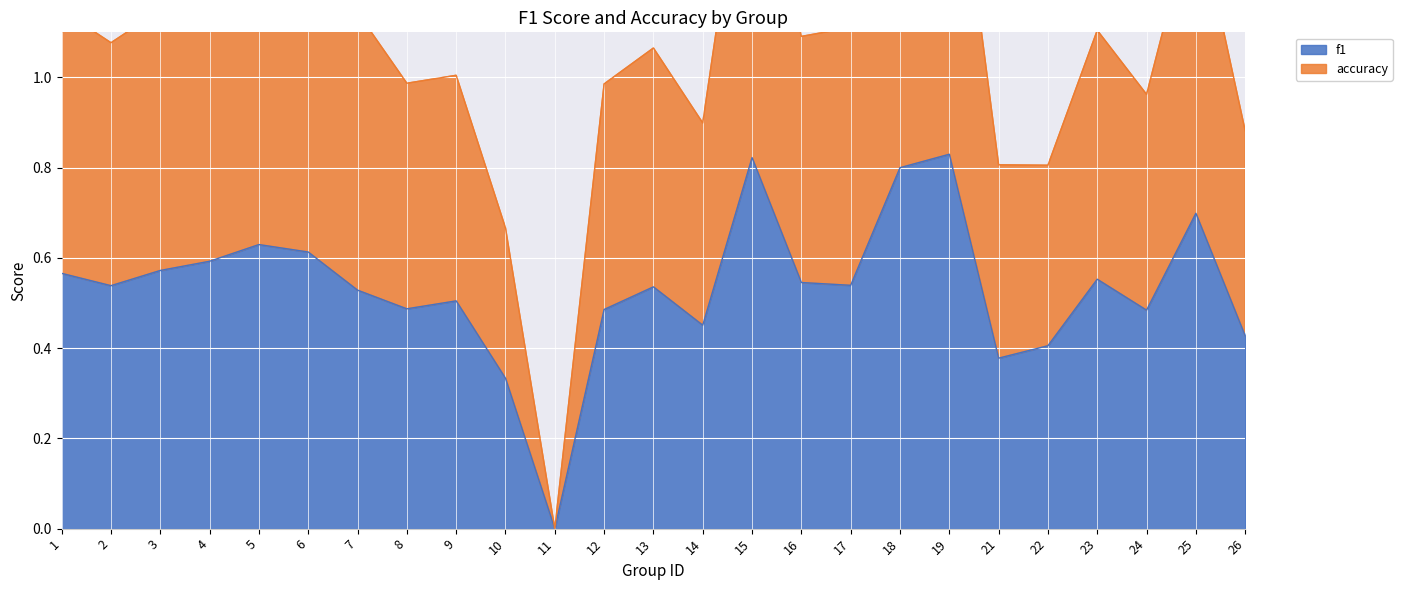

At which category is the sum across all series the highest?

19